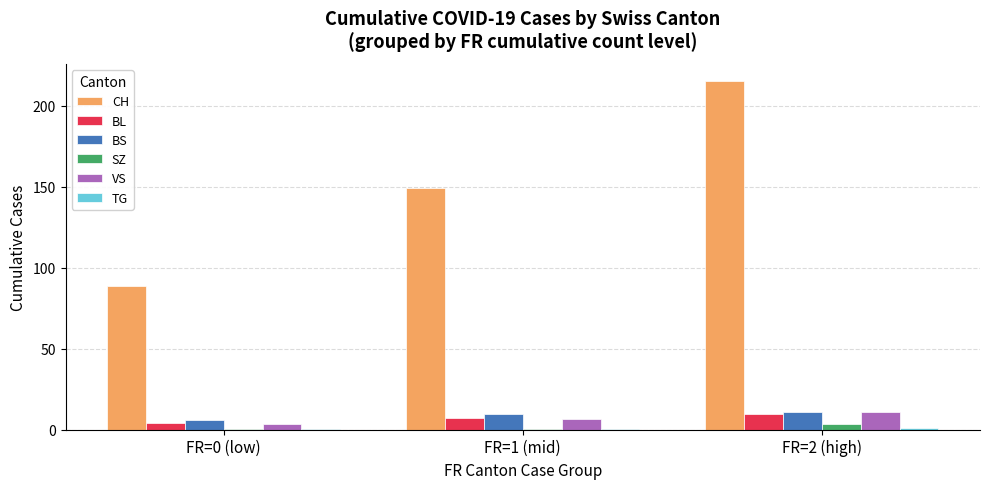

Read the VS value at FR=2 (high).

10.5